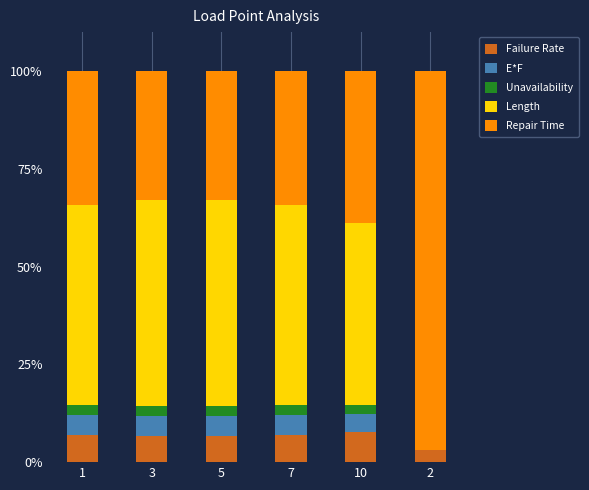

What is the maximum value for Failure Rate?

7.8